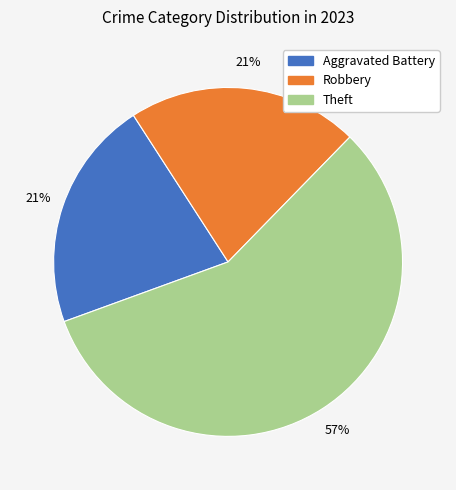

What percentage is the Robbery slice, to the nearest percent?

21%